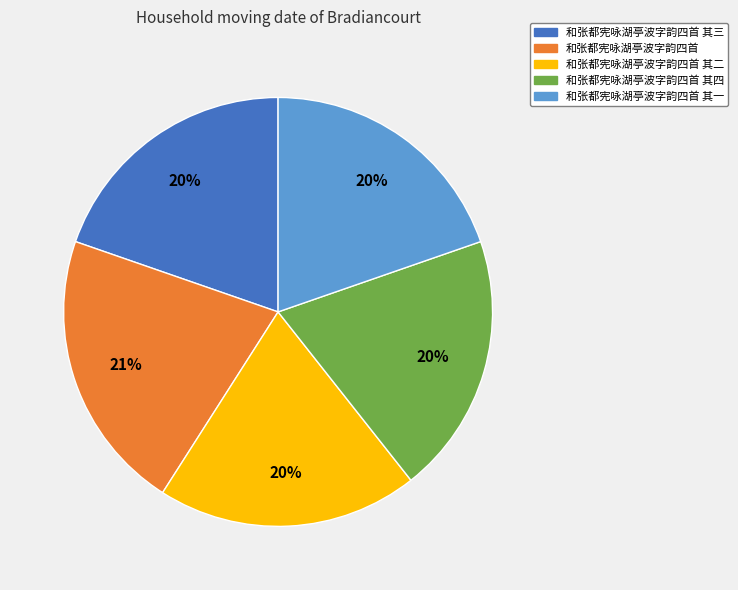

To the nearest percent, what portion does 和张都宪咏湖亭波字韵四首 其四 represent?

20%